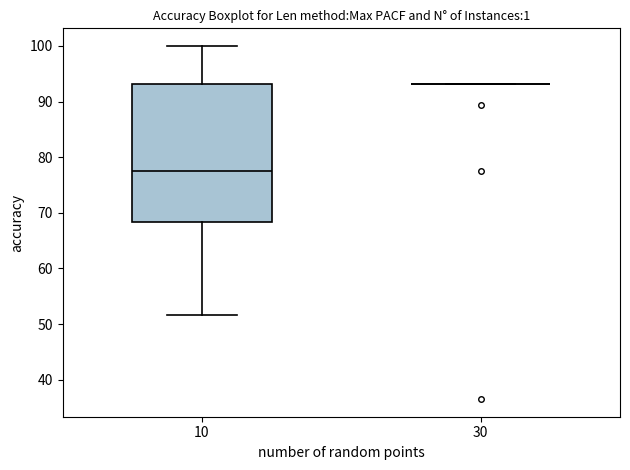

Reading left to right, read every box against the y-axis: the position of its median line, the range the box covers, and the ends of its whiskers. The values are not printed on the chart, so give them approximately, as read against the axis.

10: median 77, box 68 to 93, whiskers 52 to 100
30: box collapsed to a line at 93, whiskers 93 to 93